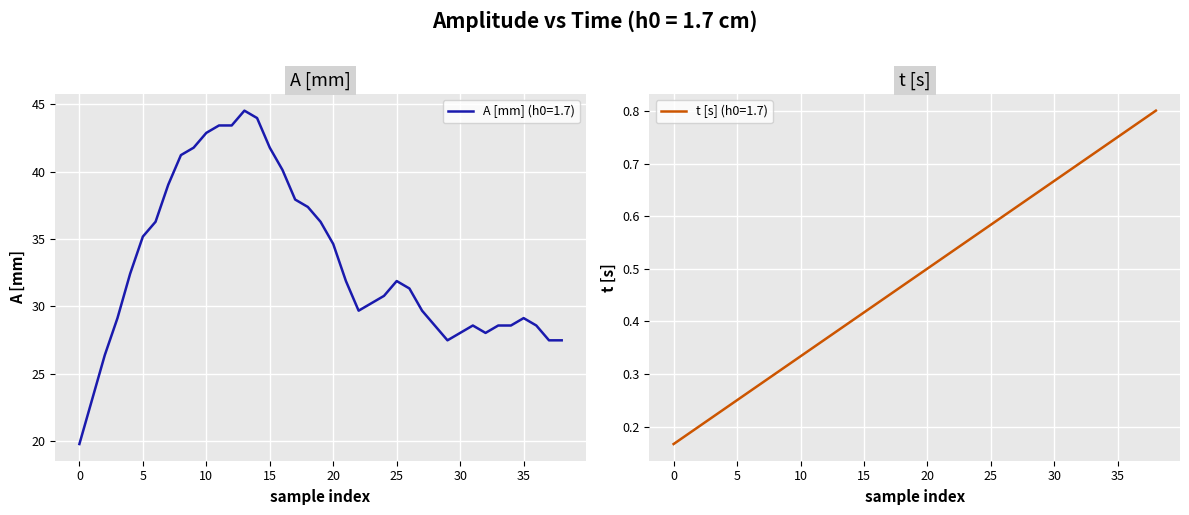

What is the minimum value for A [mm] (h0=1.7)?

19.8